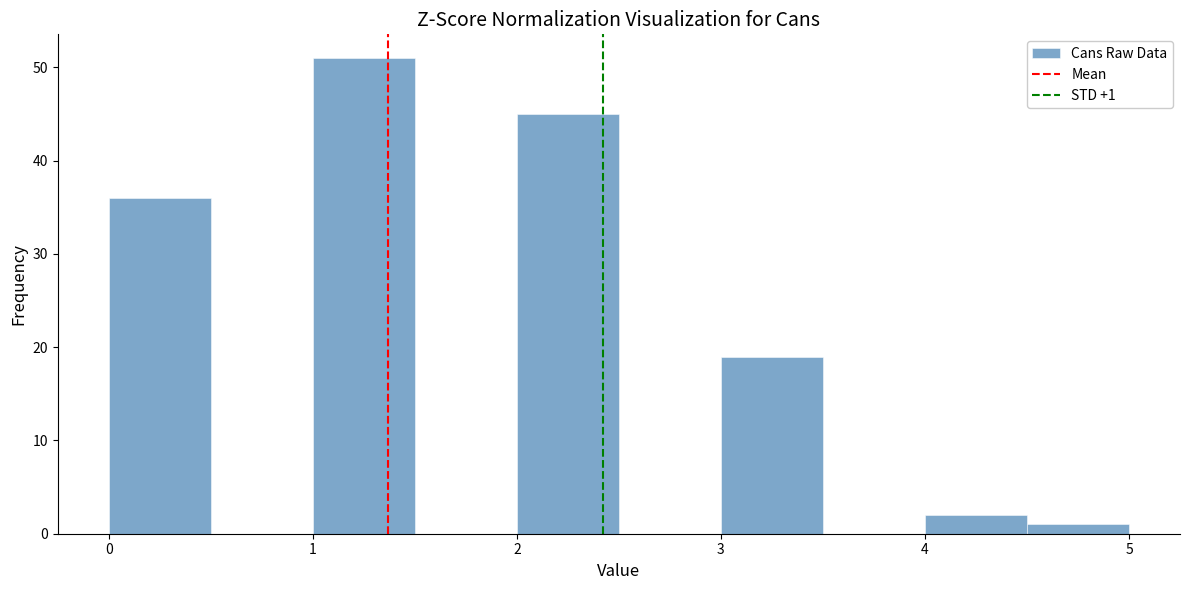

Which range on the x-axis has the tallest bar?

1.0 to 1.5